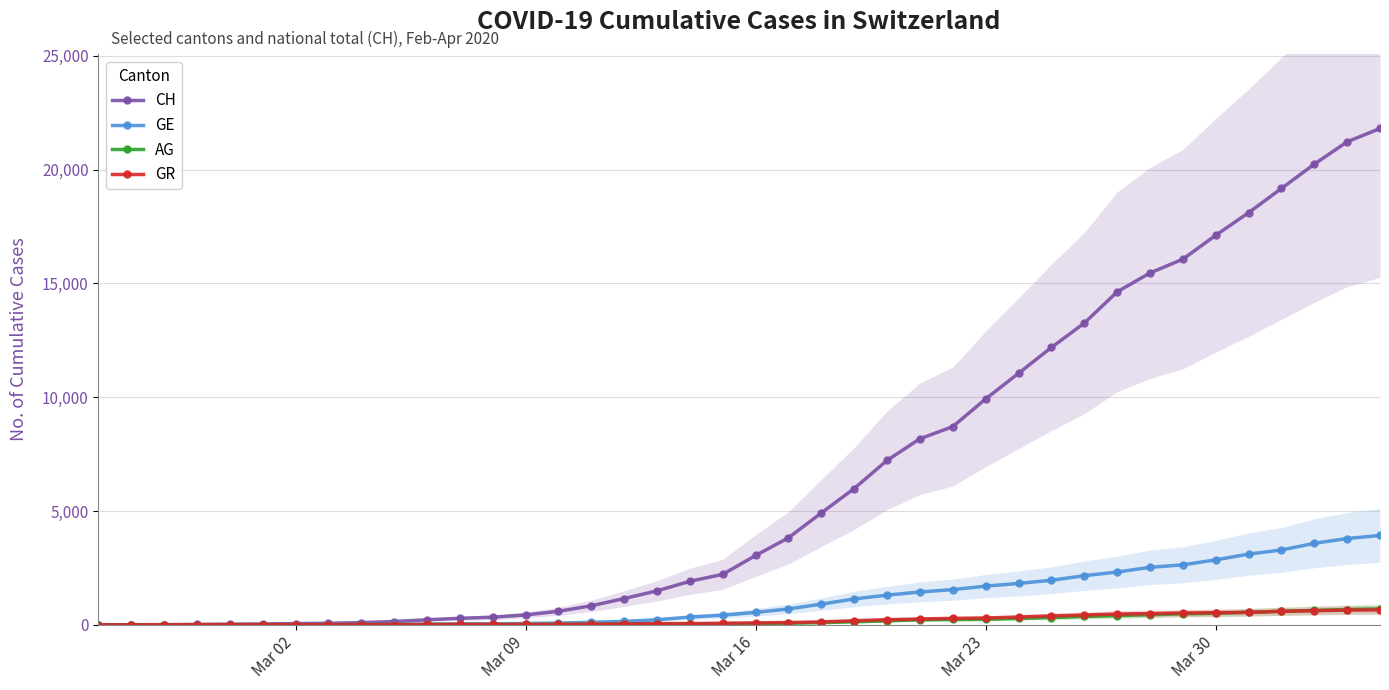

After their last crossing, which series has the higher values: AG or GR?

AG